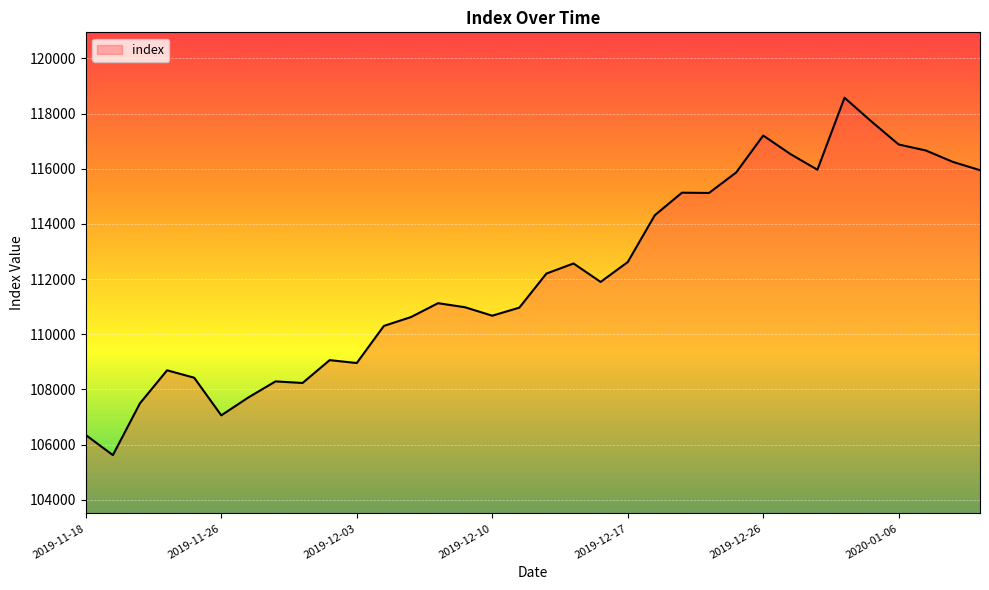

What is the maximum value shown in the chart?

118573